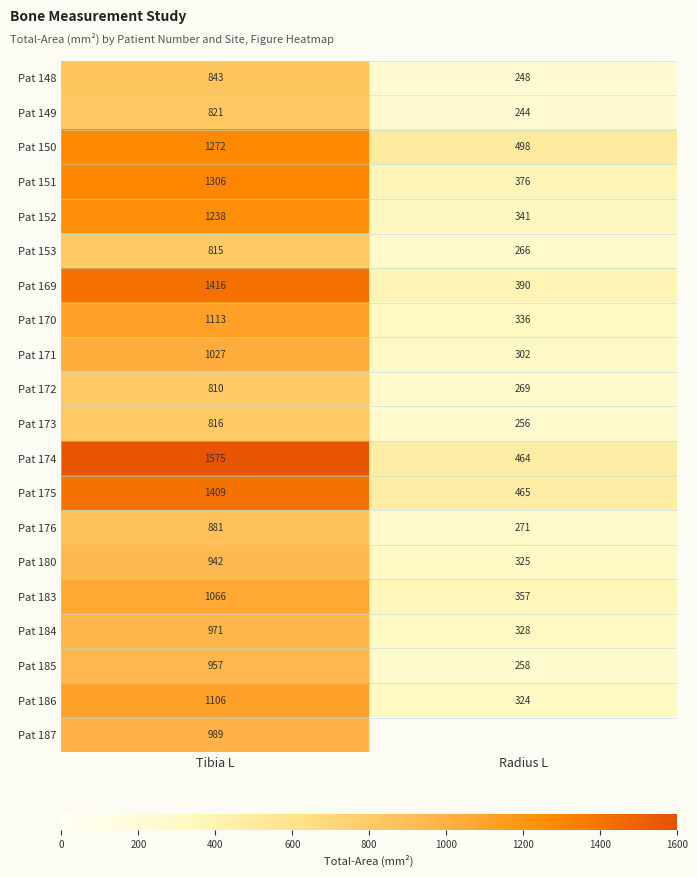

Is it true that Pat 175 equals 564.2 at Tibia L?

False